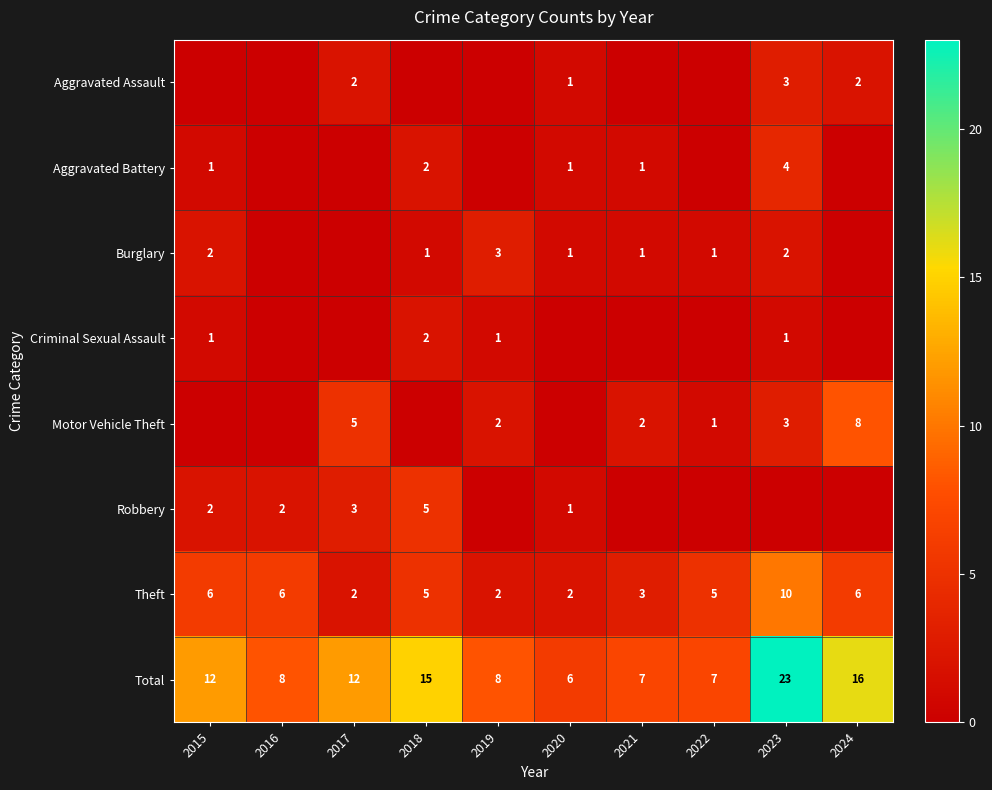

What is the sum of all Total values?

114